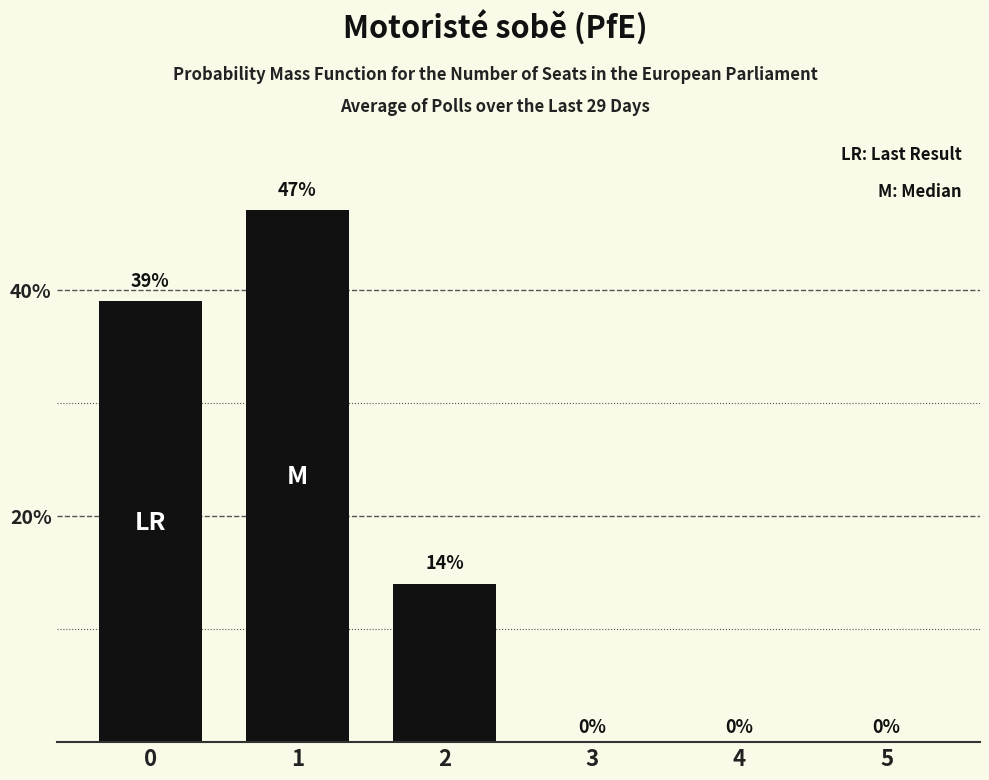

What is the greatest value displayed?

47